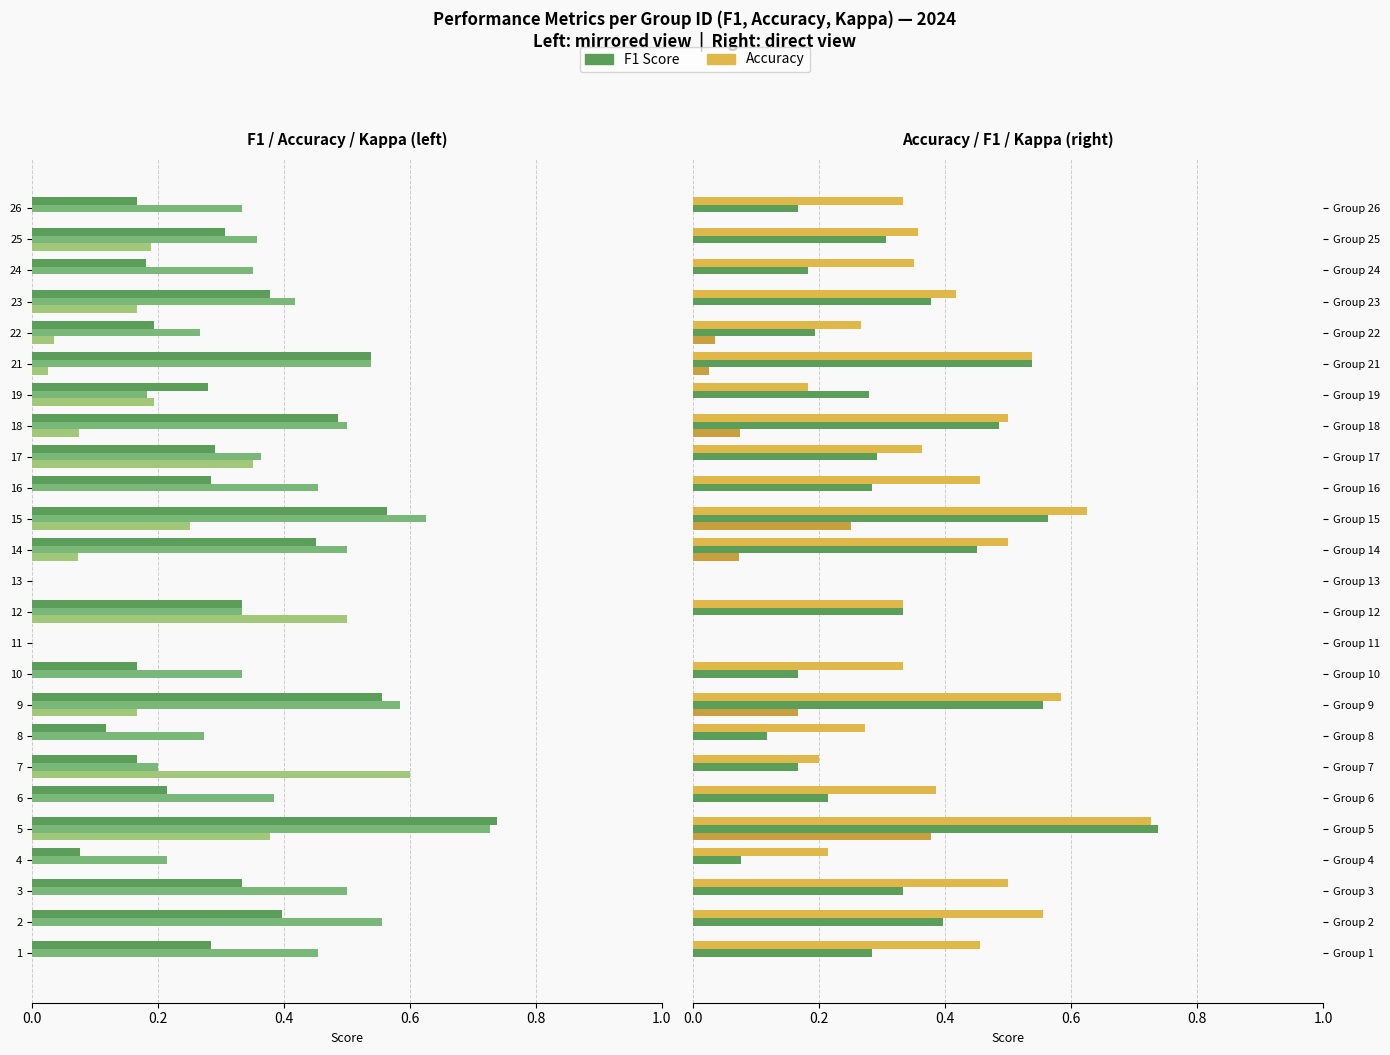

Rank the series by their average value, from lowest to highest.

kappa (right), kappa (left), f1, accuracy